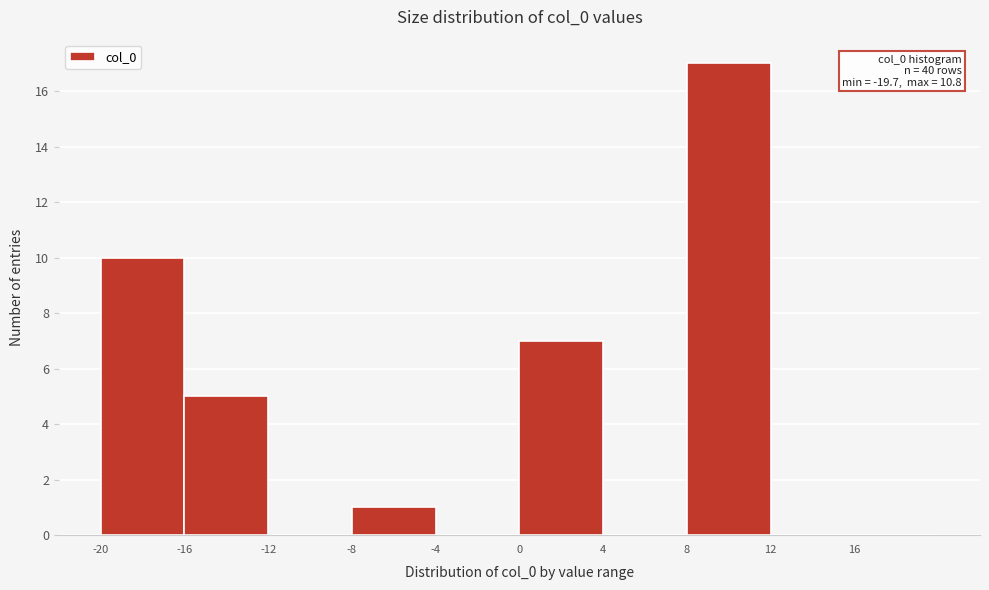

Over which range of the x-axis is the bar tallest?

8 to 12